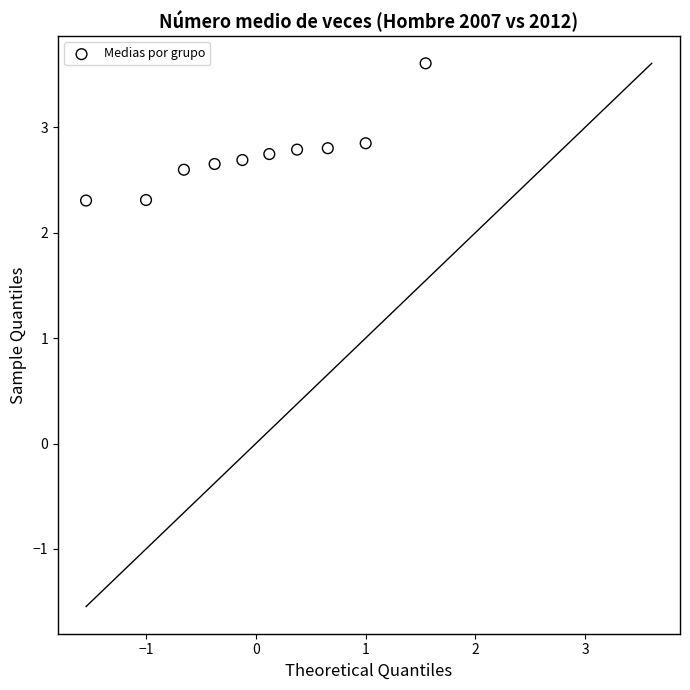

What is the average Y value?

2.7